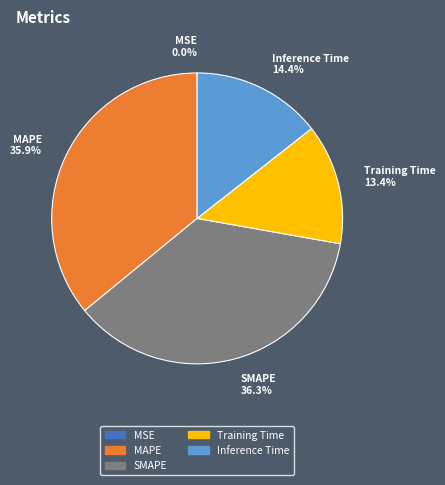

True or false: Training Time accounts for 28% of the total.

False